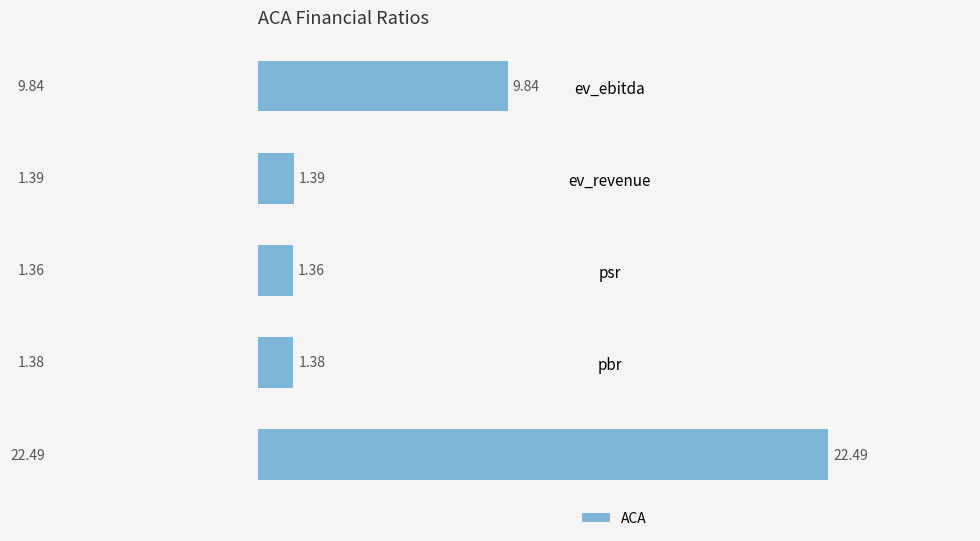

At which label is the value closest to 11?

ev_ebitda